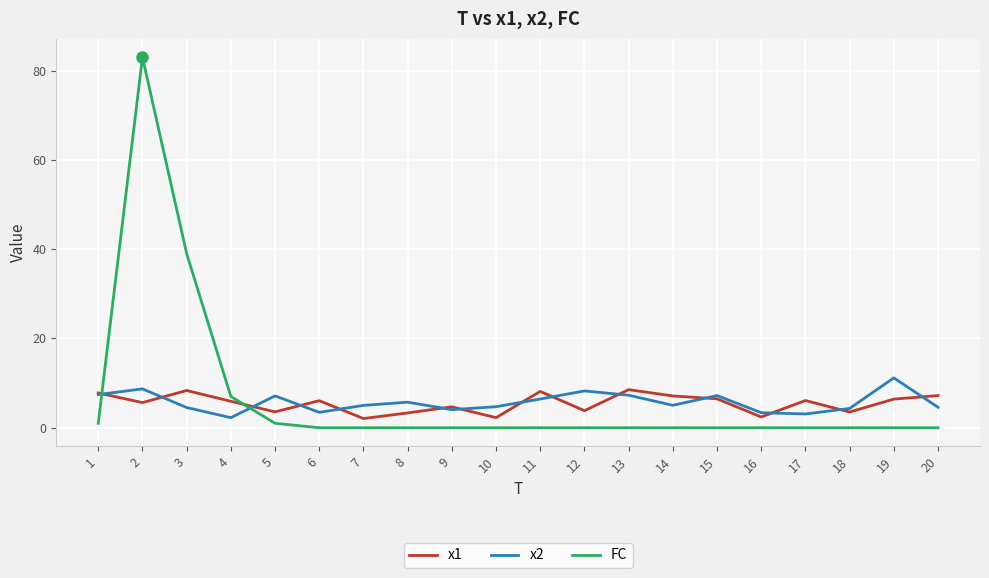

Which series ends up on top after the final intersection of x1 and FC?

x1